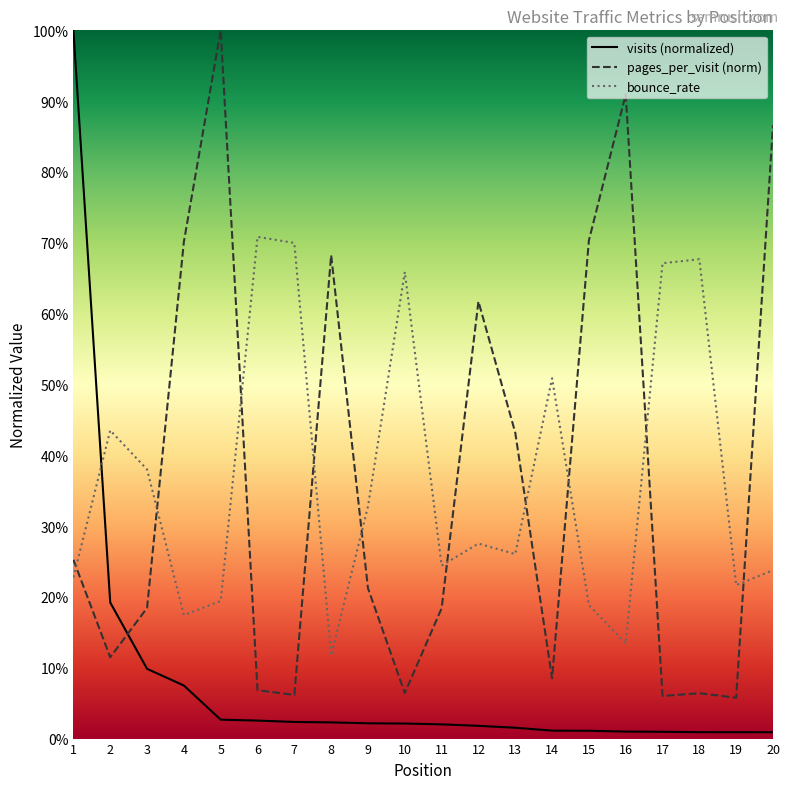

At which category does pages_per_visit reach its first local valley?

2